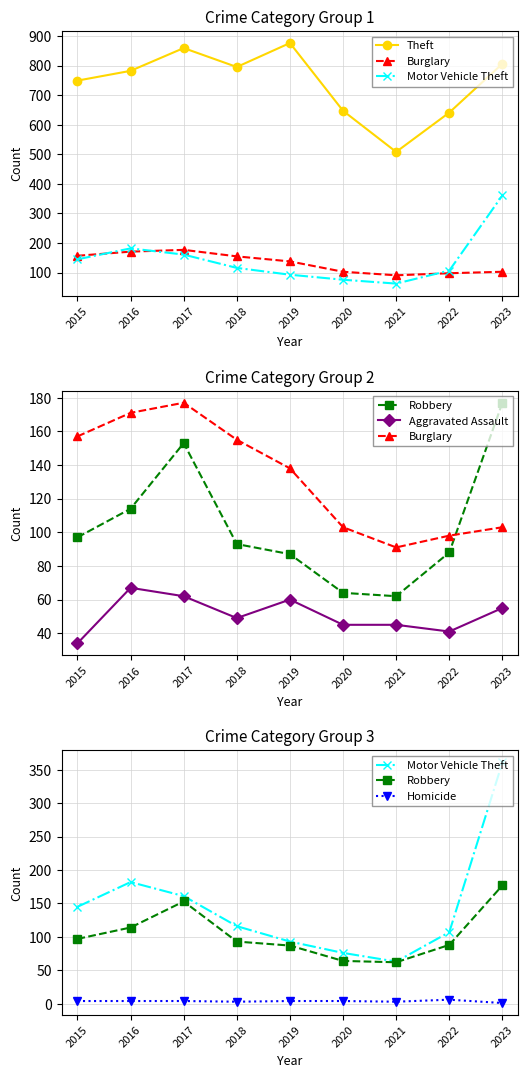

Which series has the largest total across all categories?

Theft